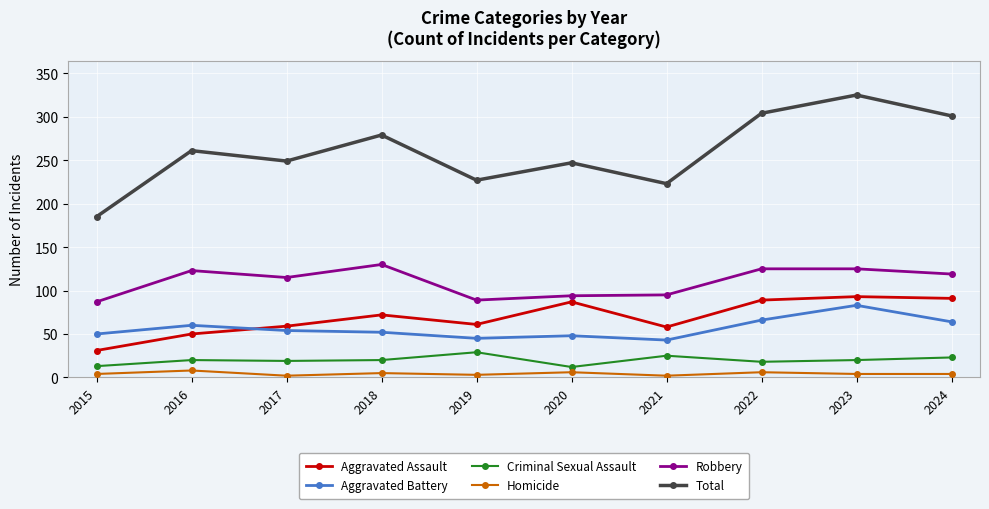

Between 2017 and 2023, which series saw the biggest shift?

Total